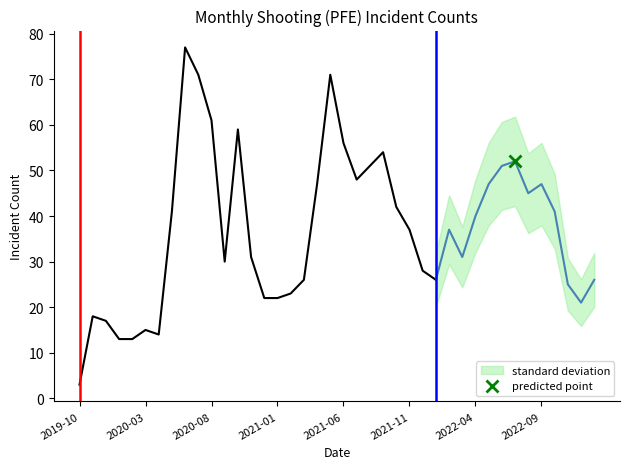

How many data points are less than 37?

19